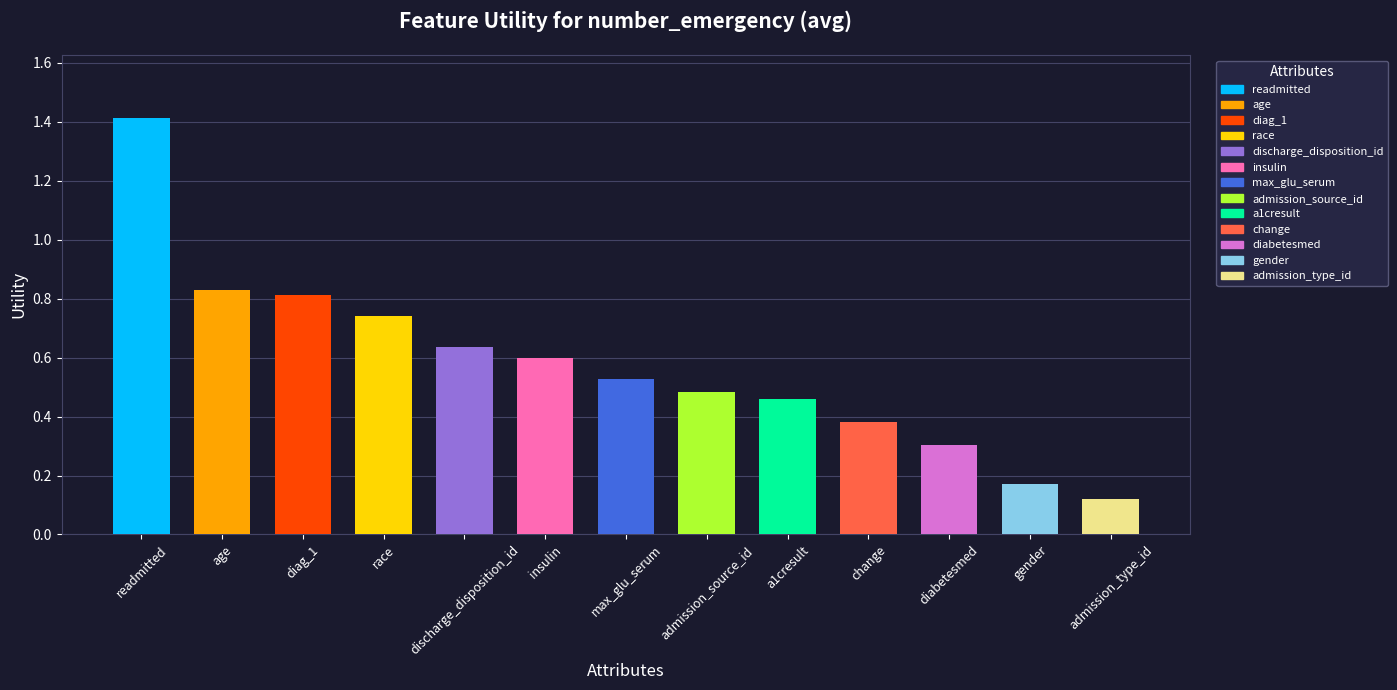

At which label is the value closest to 0?

admission_type_id